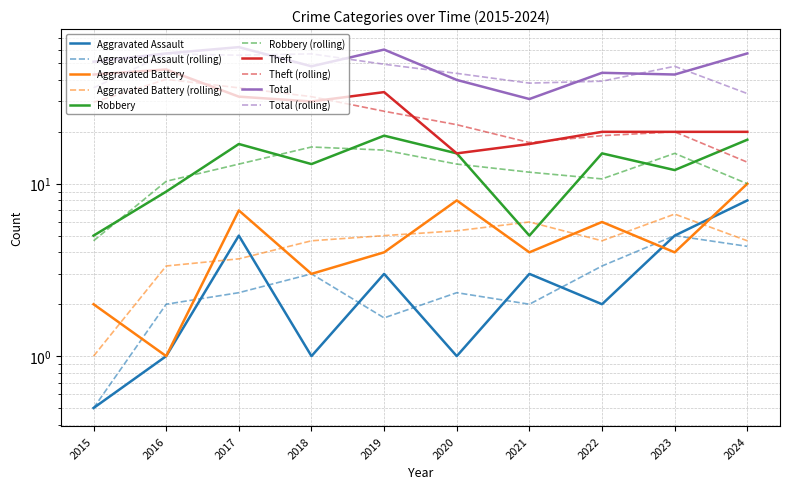

How many interior local valleys does the Aggravated Assault series have?

3